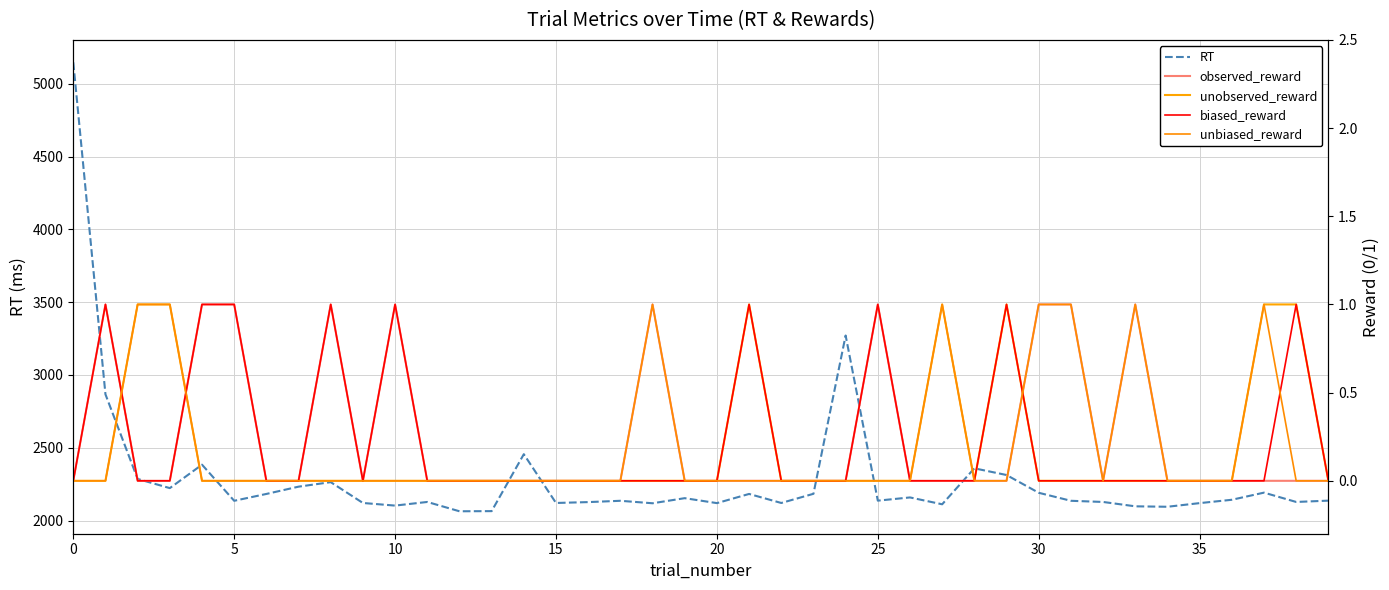

Does the chart have visible grid lines?

Yes